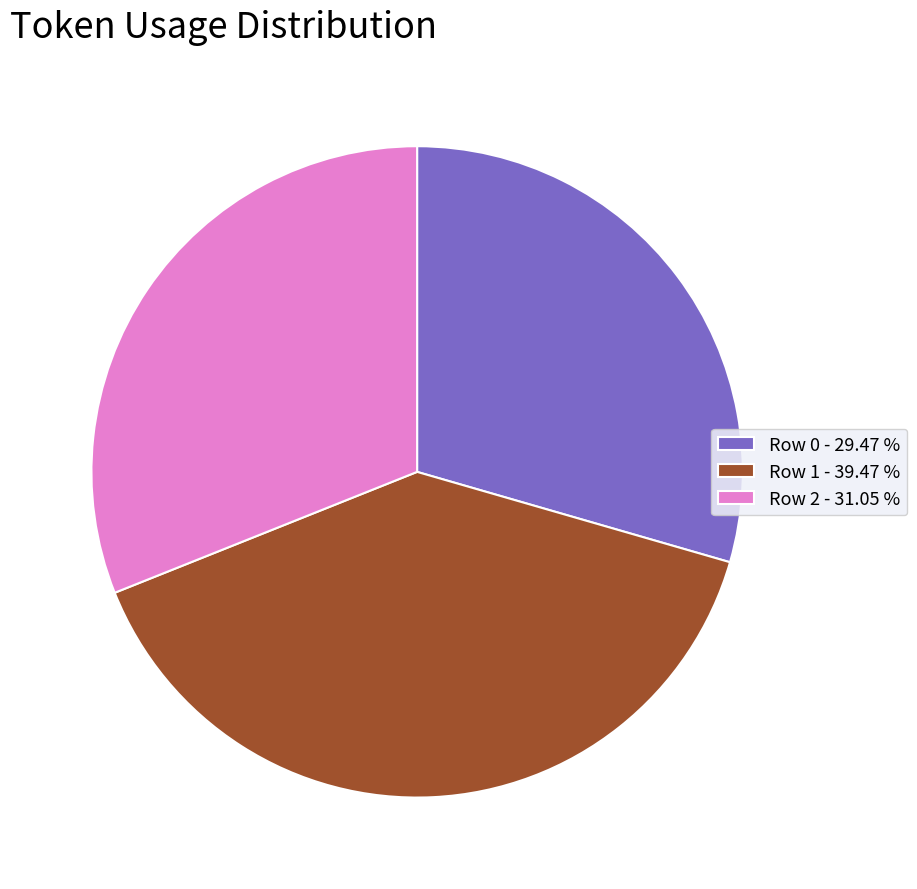

Combined, do Row 0 - 29.47 % and Row 1 - 39.47 % account for over 50%?

Yes